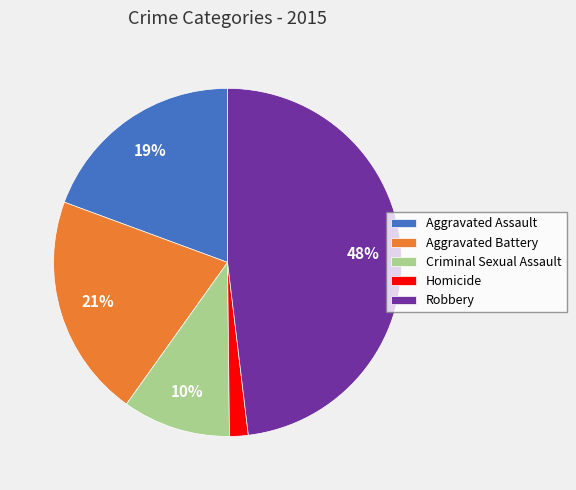

What is the smallest slice in the pie chart?

Homicide